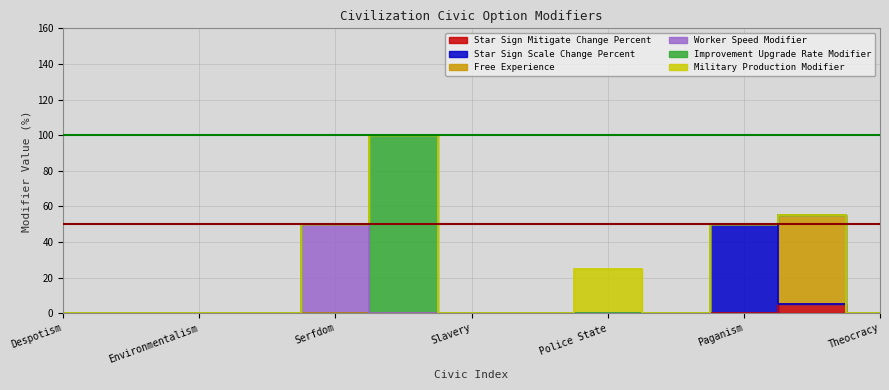

The value of Star Sign Scale Change Percent at 1 is 23. True or false?

False